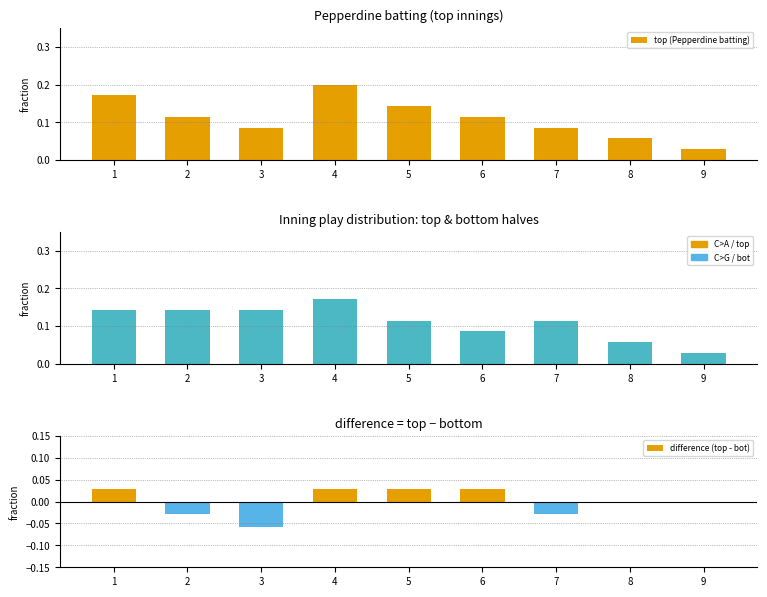

Between 6 and 4, which is larger?

4